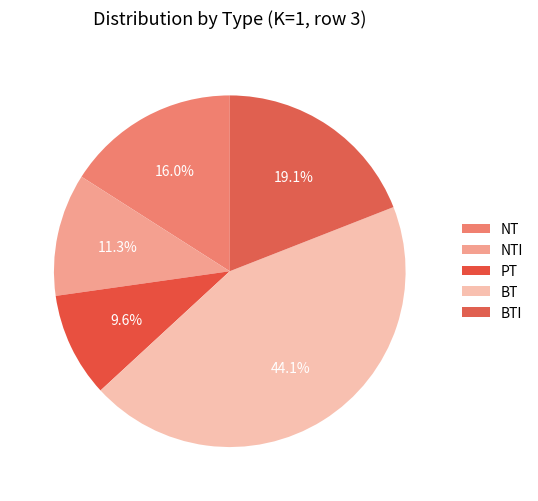

How many segments does this pie chart have?

5